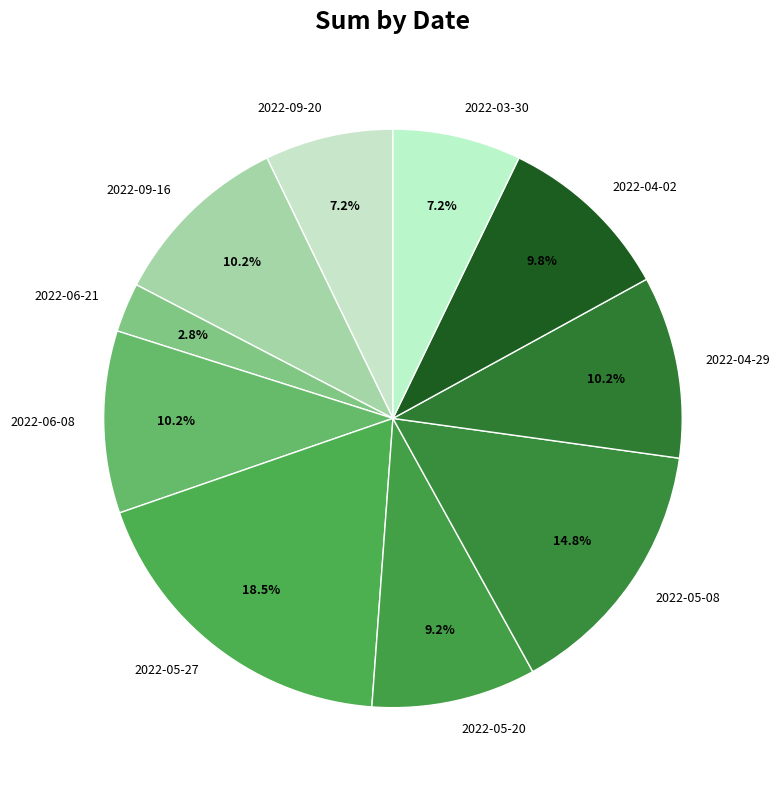

Is the sum of 2022-03-30 and 2022-06-08 greater than half?

No